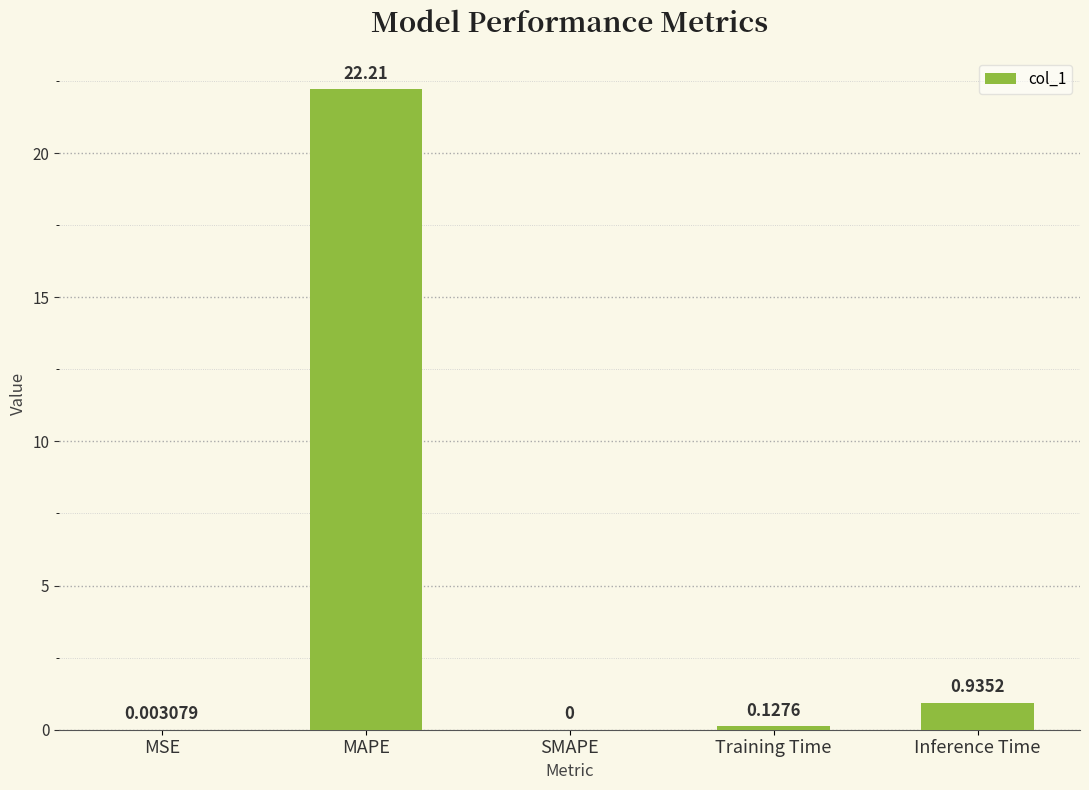

Is it true that the value at SMAPE is 0.0?

True